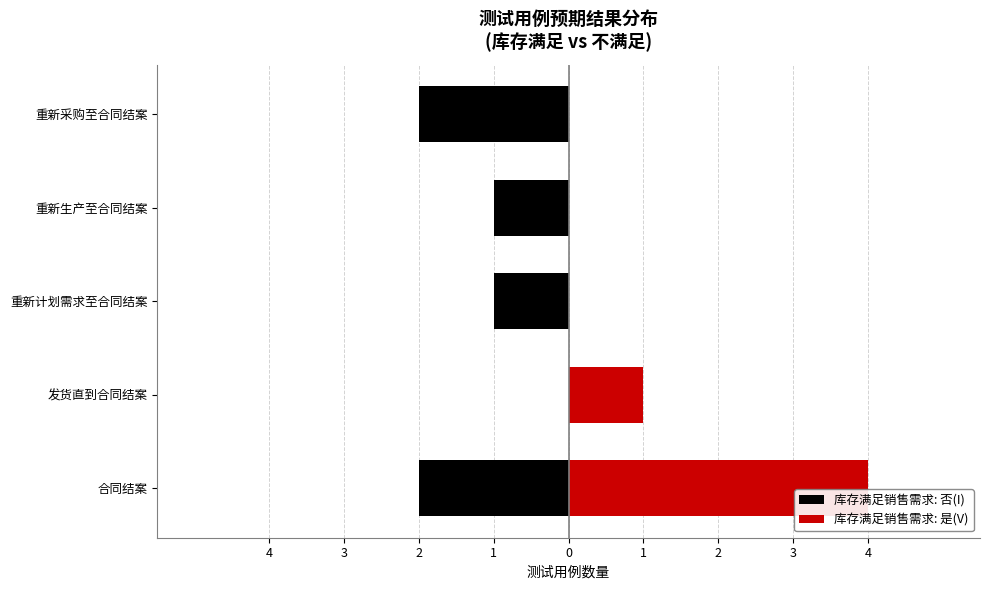

What is the value of the 库存满足销售需求: 是(V) bar at the 2nd from the left?

1